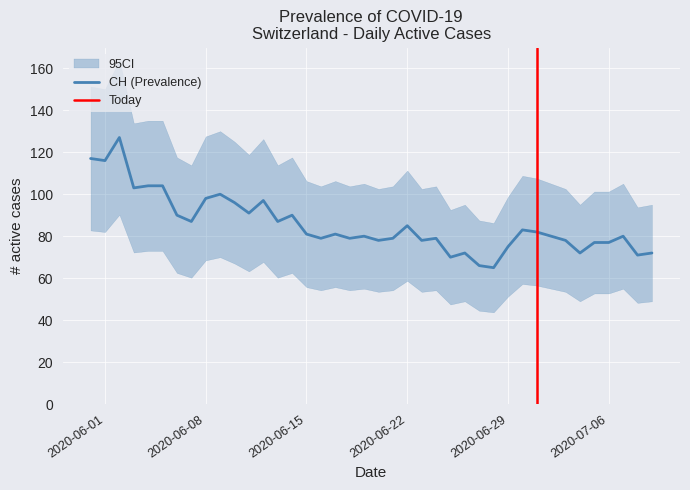

Which series has the widest spread of values?

CH